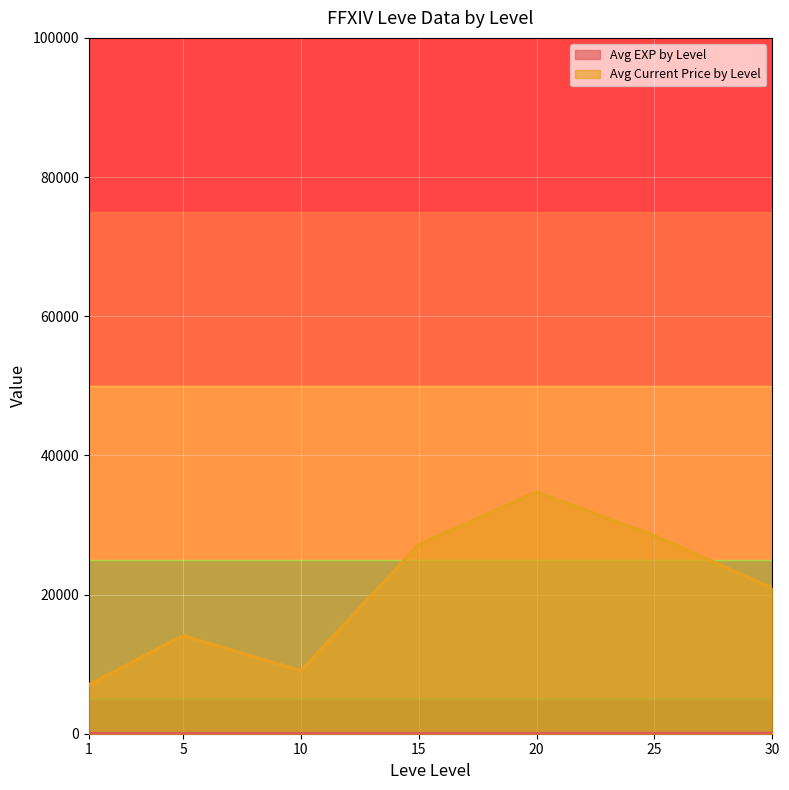

At which category is the sum across all series the highest?

20